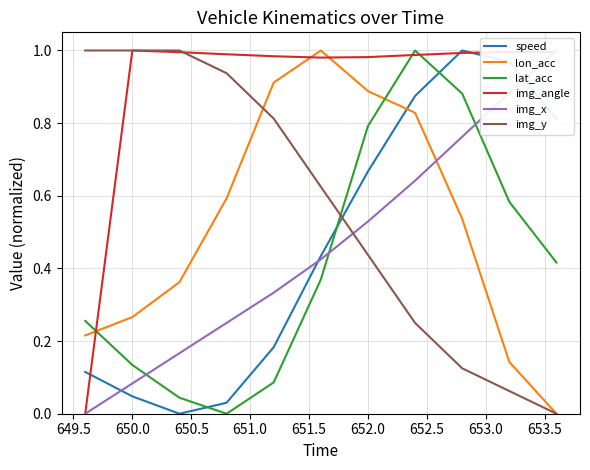

How many times do lon_acc and speed cross each other?

1